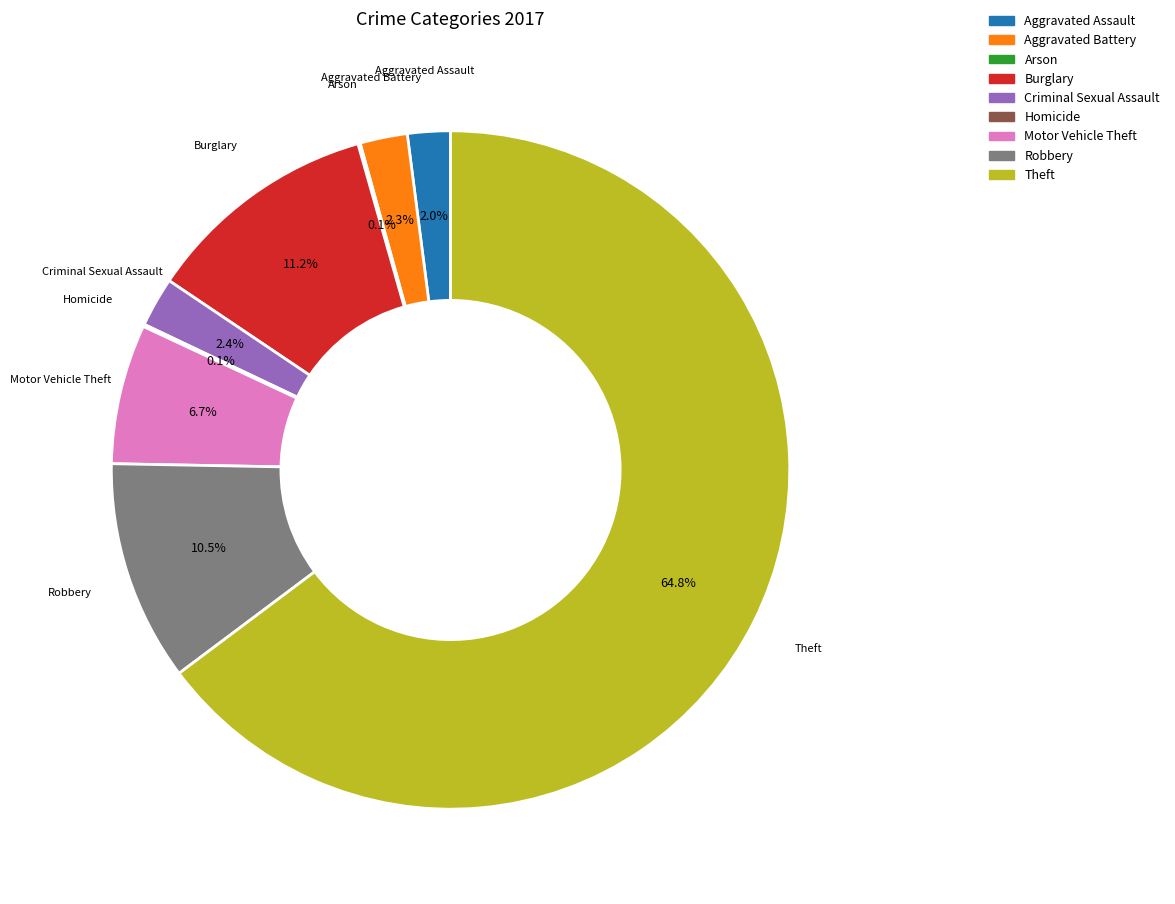

Does any single category account for the majority?

Yes